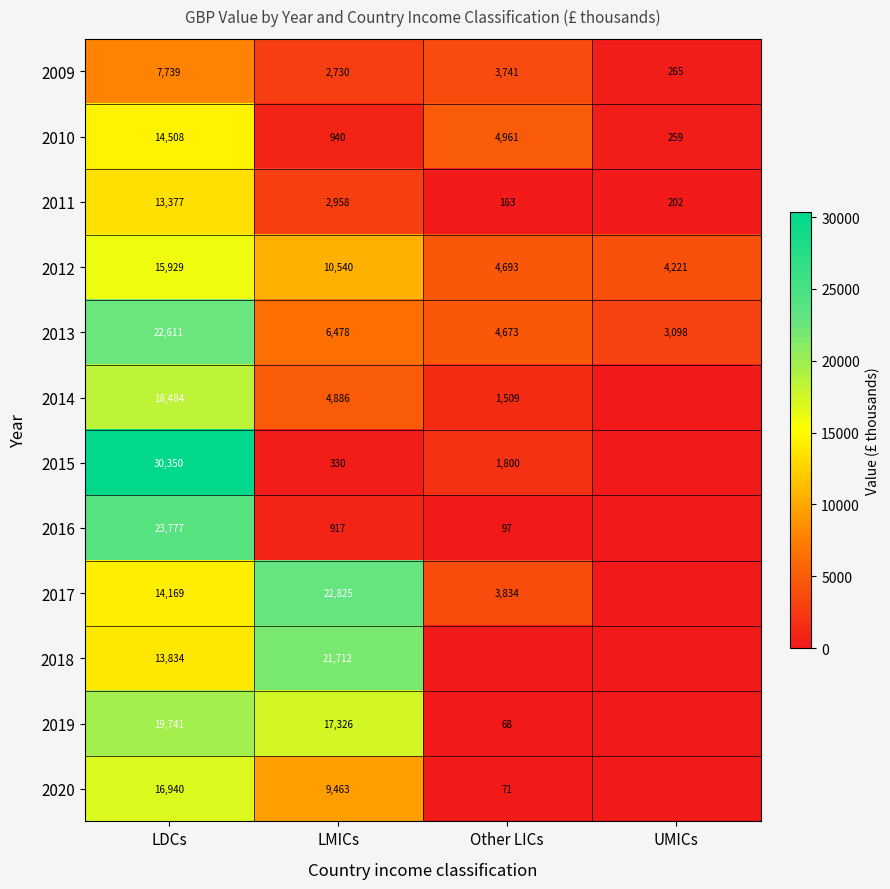

At how many categories does at least one series exceed 17386?

2